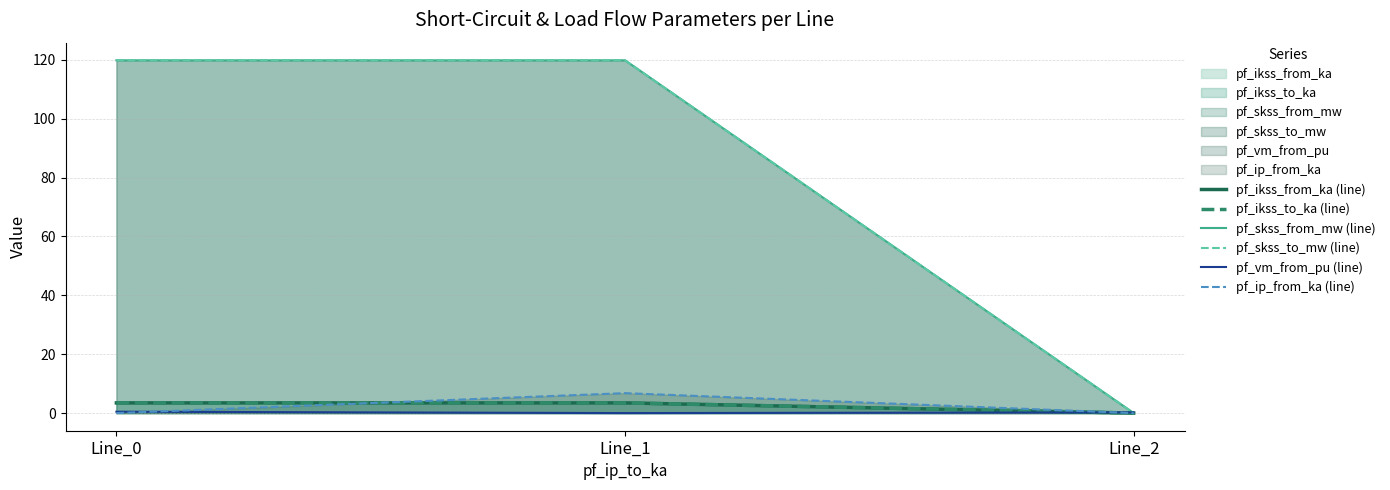

Count the number of categories in the chart.

3